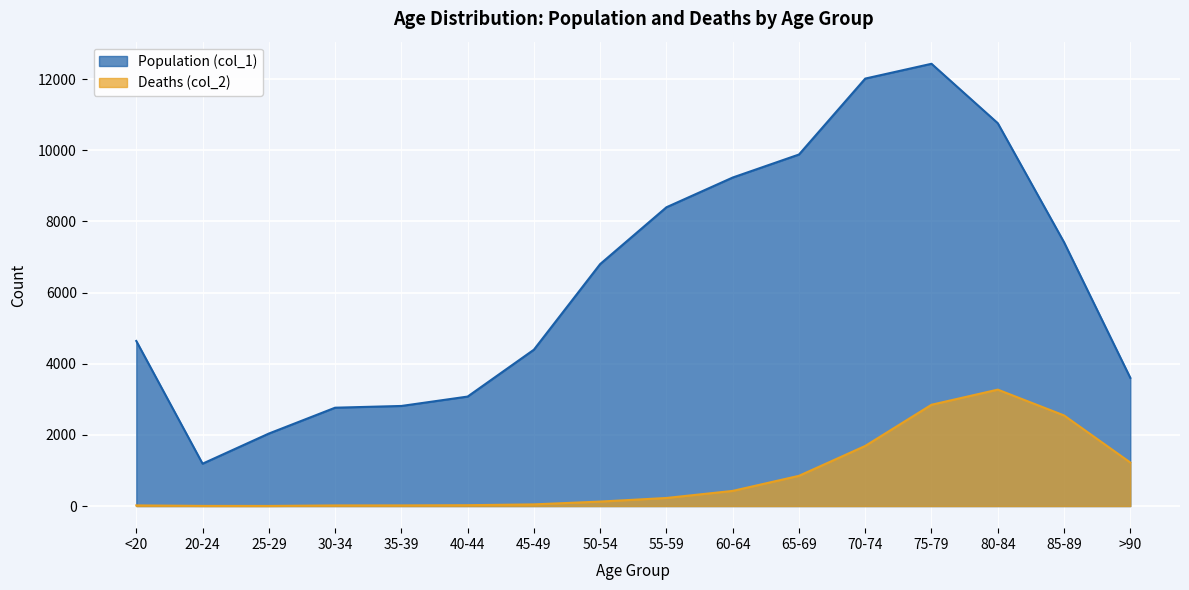

What position from the left is 50-54?

8